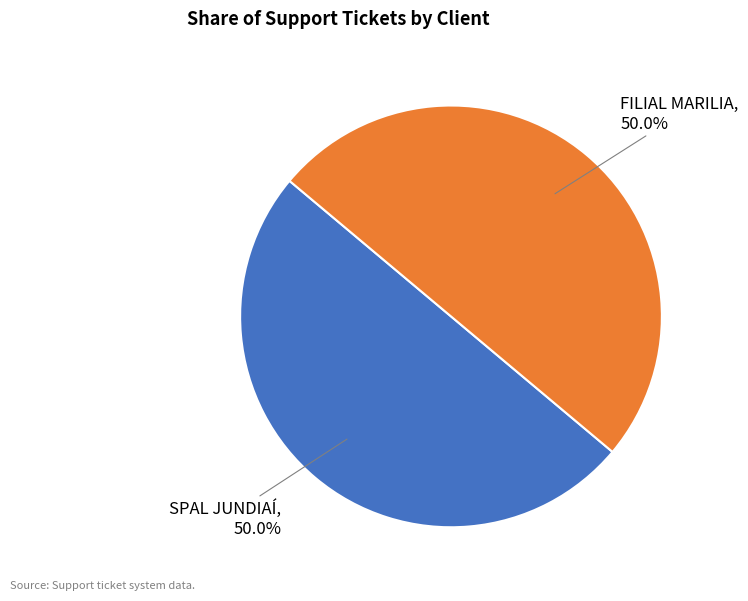

How many segments does this pie chart have?

2